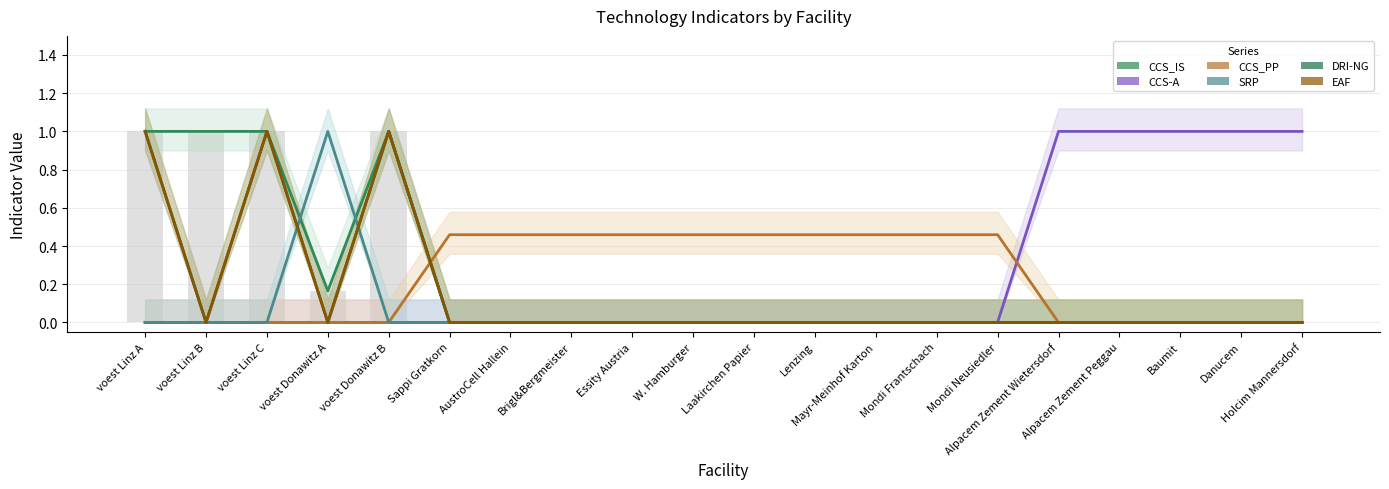

Reading left to right, list all the values displayed in this chart.

CCS_IS: 1.0	1.0	1.0	0.2	1.0	0.0	0.0	0.0	0.0	0.0	0.0	0.0	0.0	0.0	0.0	0.0	0.0	0.0	0.0	0.0
CCS-A: 0.0	0.0	0.0	0.0	0.0	0.0	0.0	0.0	0.0	0.0	0.0	0.0	0.0	0.0	0.0	1.0	1.0	1.0	1.0	1.0
CCS_PP: 0.0	0.0	0.0	0.0	0.0	0.5	0.5	0.5	0.5	0.5	0.5	0.5	0.5	0.5	0.5	0.0	0.0	0.0	0.0	0.0
SRP: 0.0	0.0	0.0	1.0	0.0	0.0	0.0	0.0	0.0	0.0	0.0	0.0	0.0	0.0	0.0	0.0	0.0	0.0	0.0	0.0
DRI-NG: 1.0	0.0	1.0	0.0	1.0	0.0	0.0	0.0	0.0	0.0	0.0	0.0	0.0	0.0	0.0	0.0	0.0	0.0	0.0	0.0
EAF: 1.0	0.0	1.0	0.0	1.0	0.0	0.0	0.0	0.0	0.0	0.0	0.0	0.0	0.0	0.0	0.0	0.0	0.0	0.0	0.0